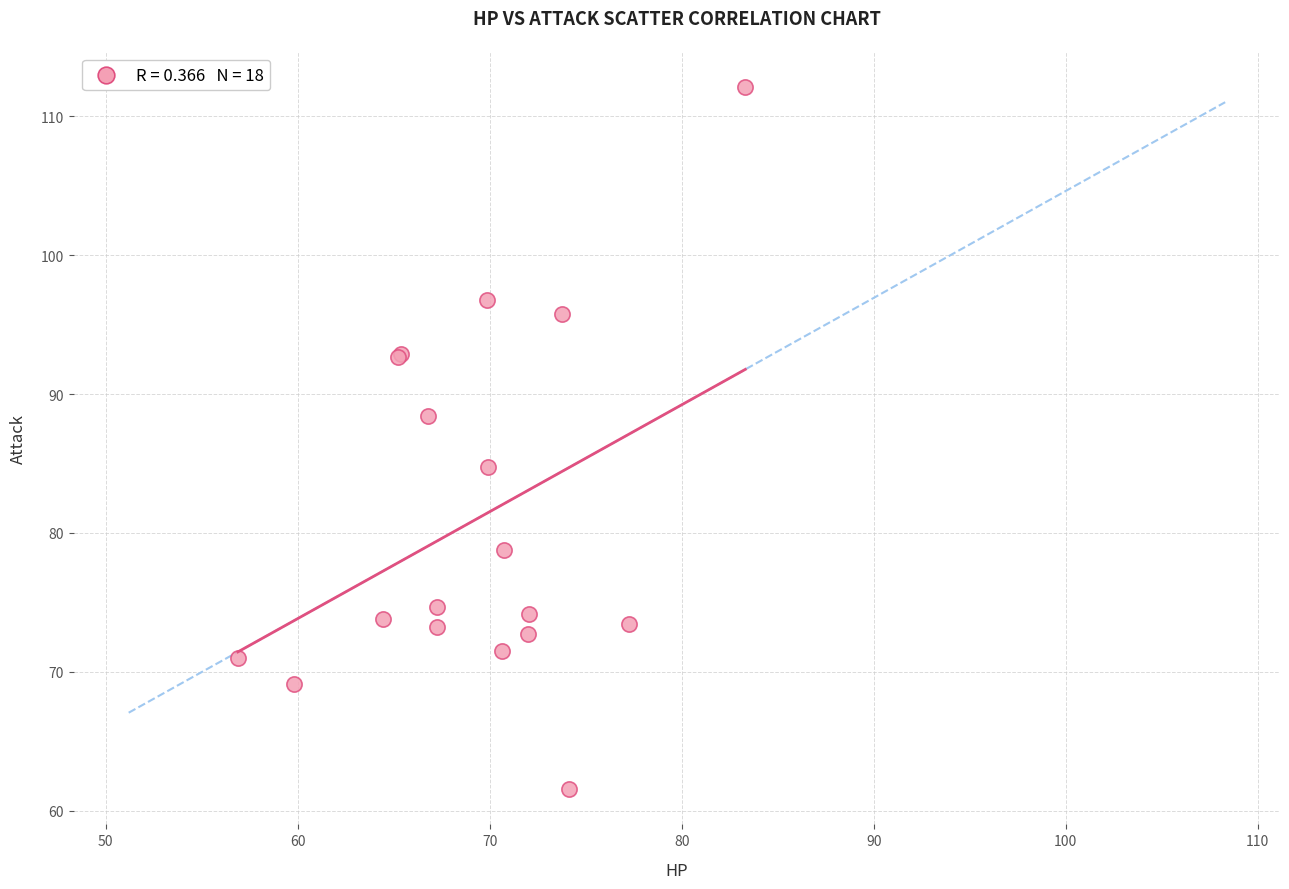

What Y value in the scatter plot is closest to 86?

84.8